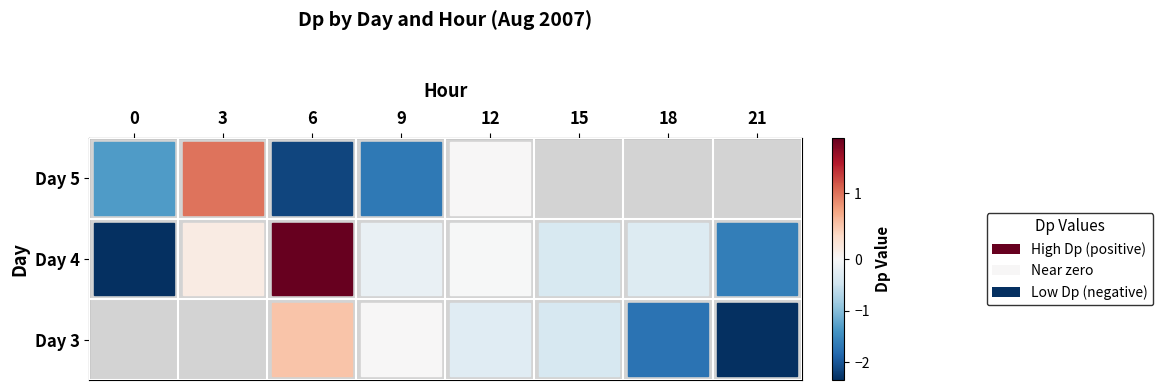

Which series changed the most between 15 and 21?

3